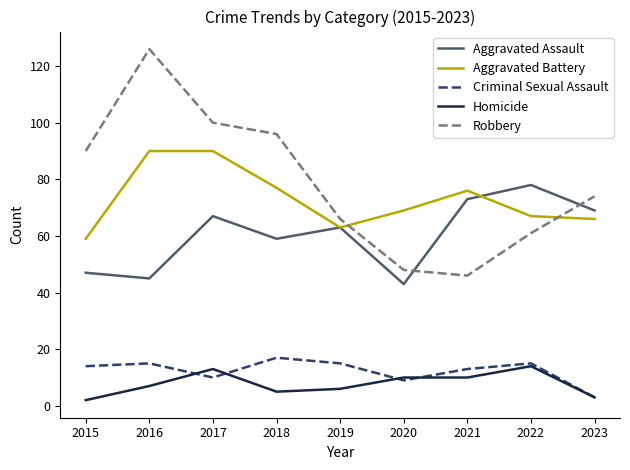

Between 2015 and 2016, which series saw the biggest shift?

Robbery